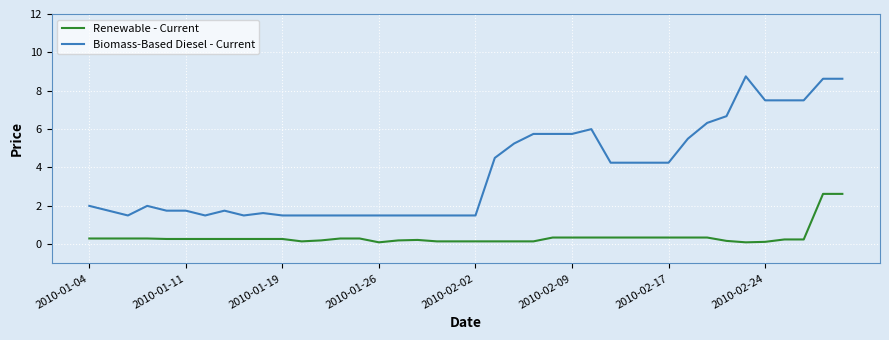

Which series has the largest total across all categories?

Biomass-Based Diesel - Current